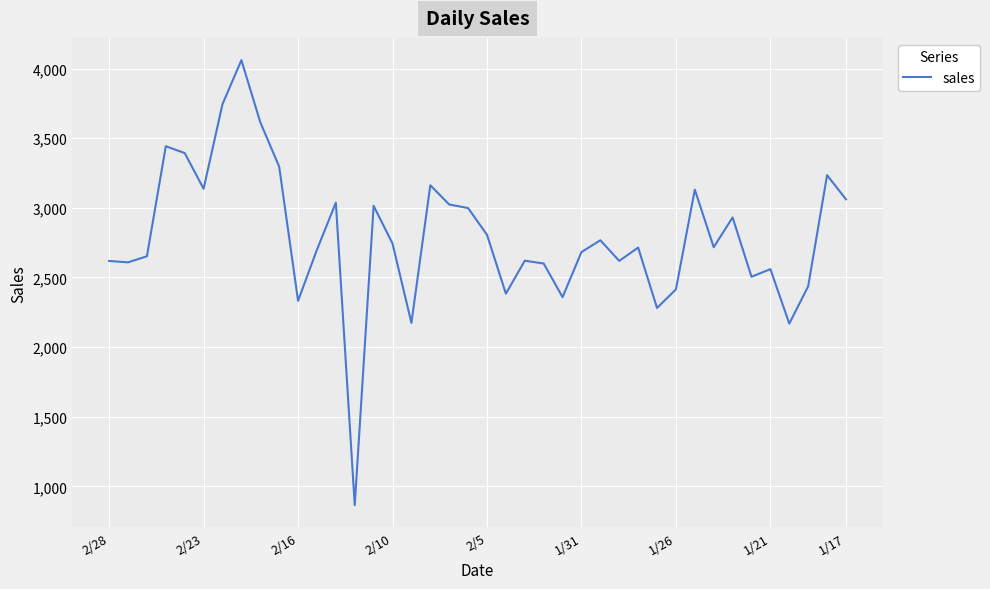

What is the minimum value shown in the chart?

865.0